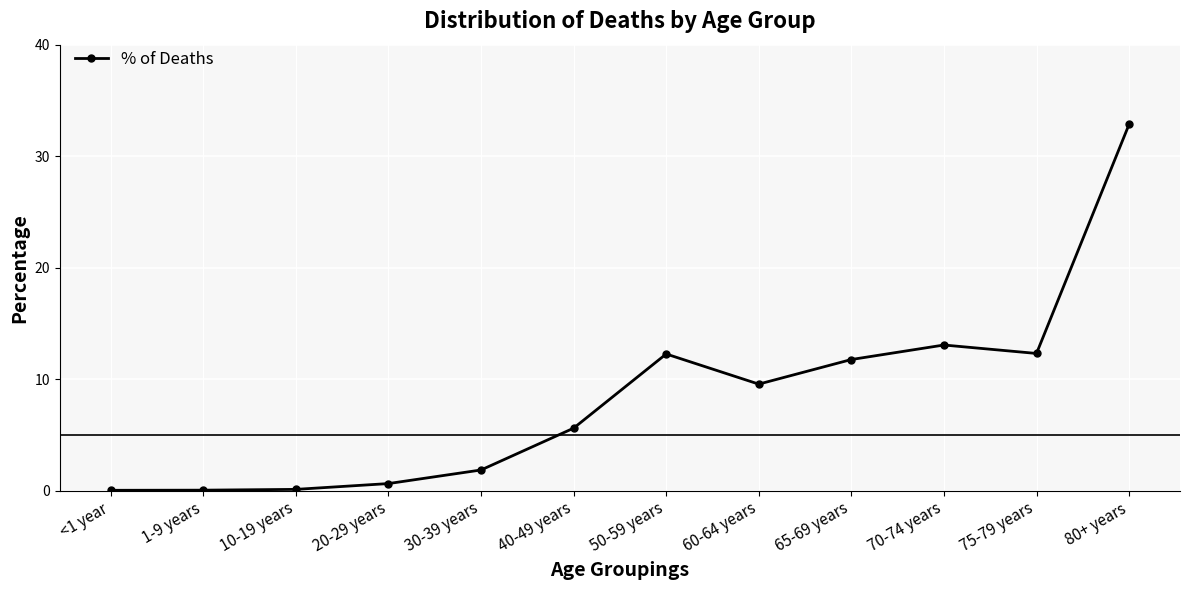

How many lines are shown in the chart?

1